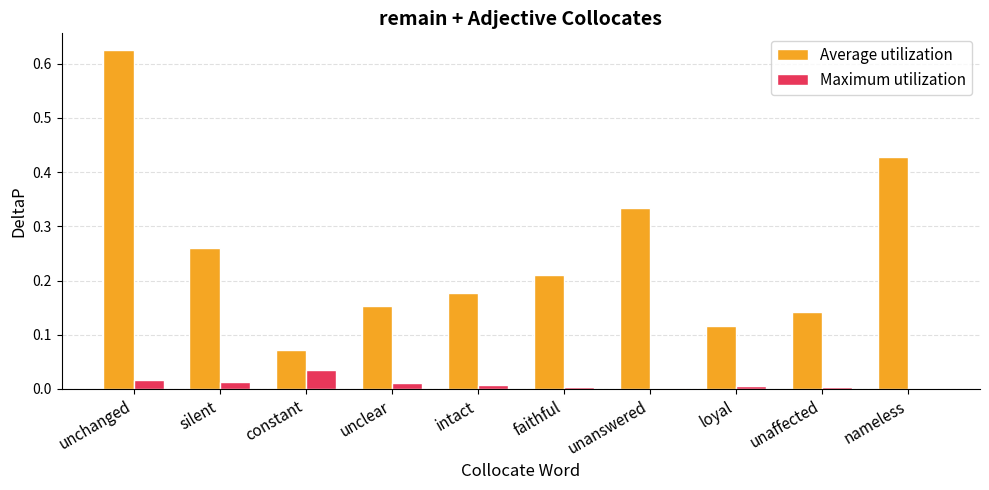

Which series has the largest range (max minus min)?

Average utilization